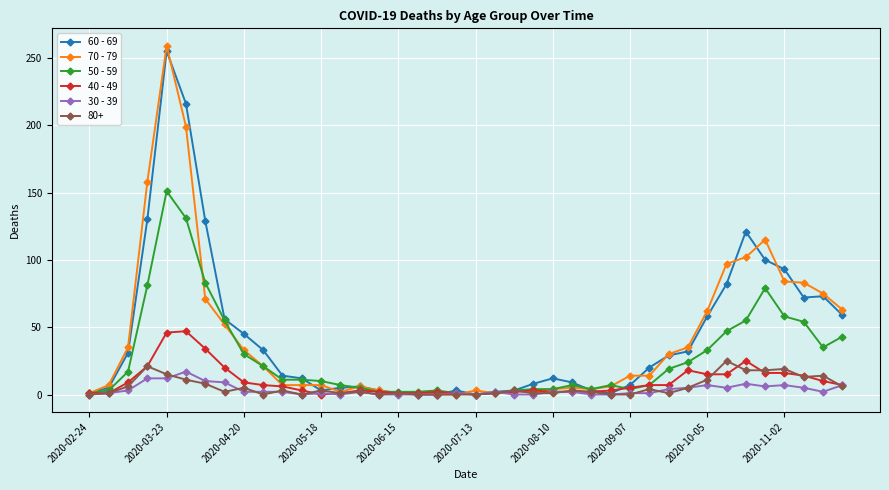

At how many categories does at least one series exceed 146?

3